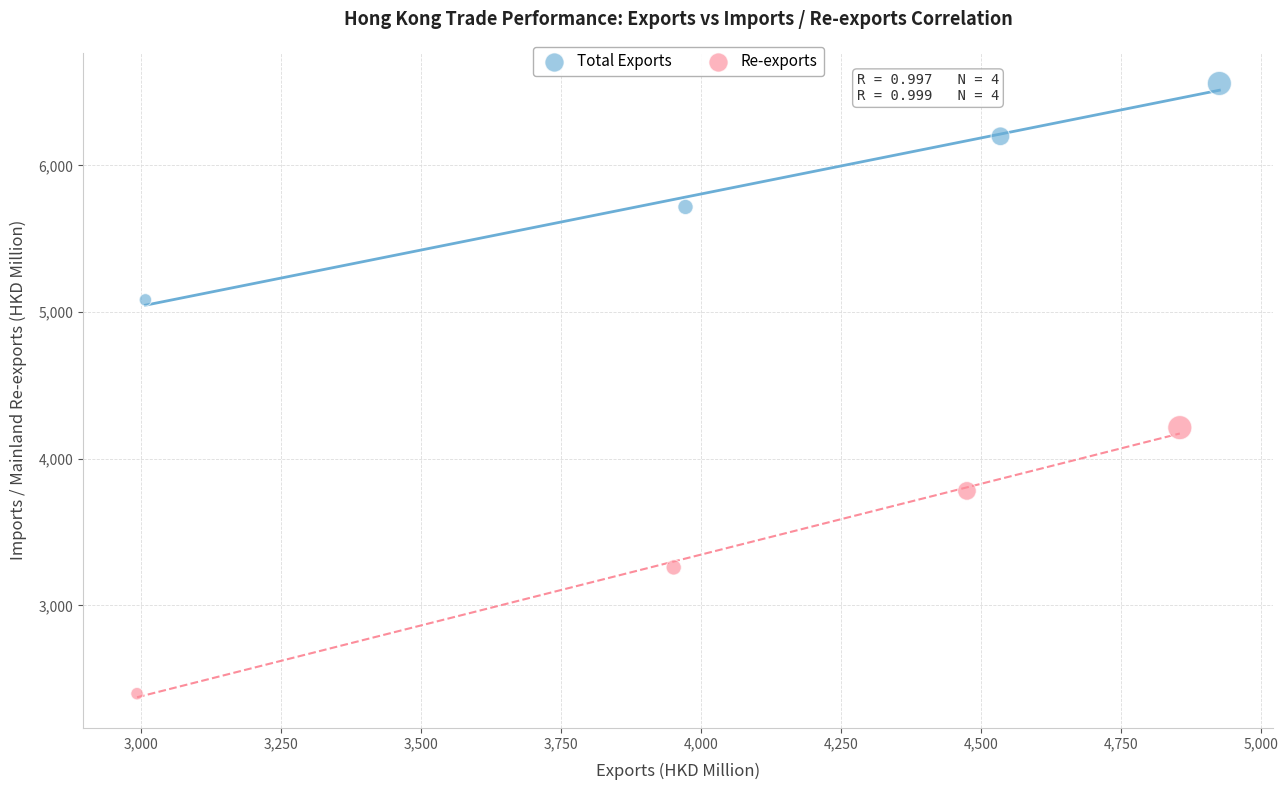

Which series contains the lowest Y value?

Re-exports